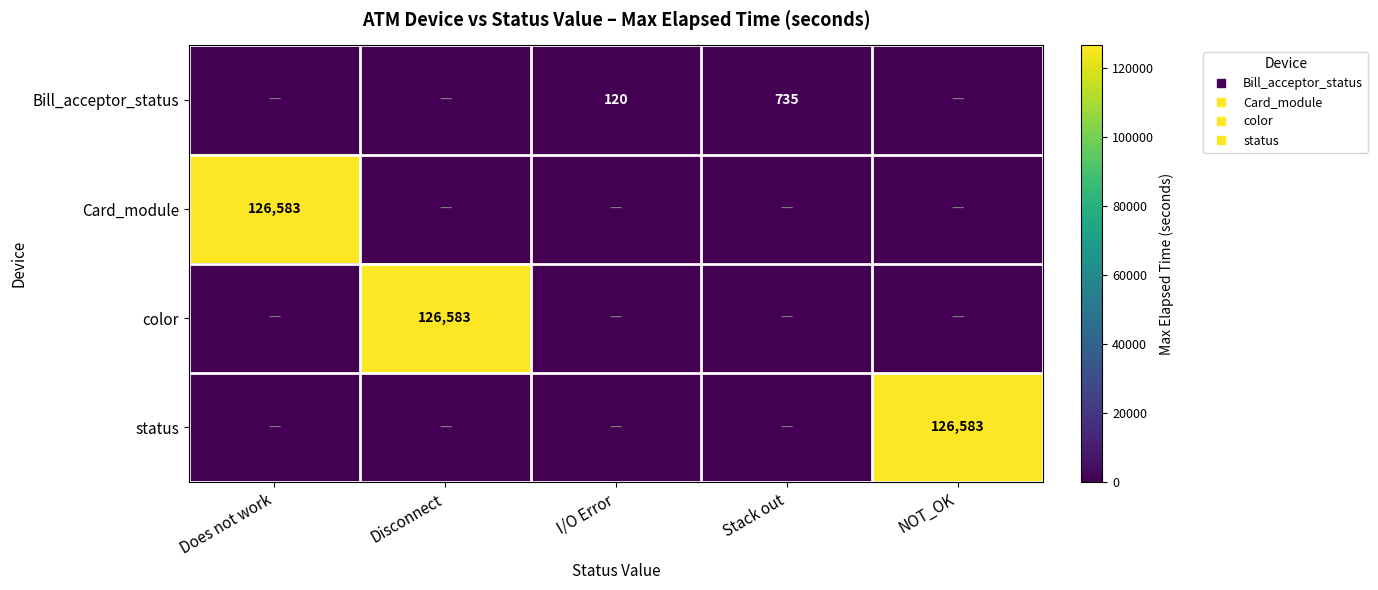

The status series shows -75081 at Disconnect. True or false?

False